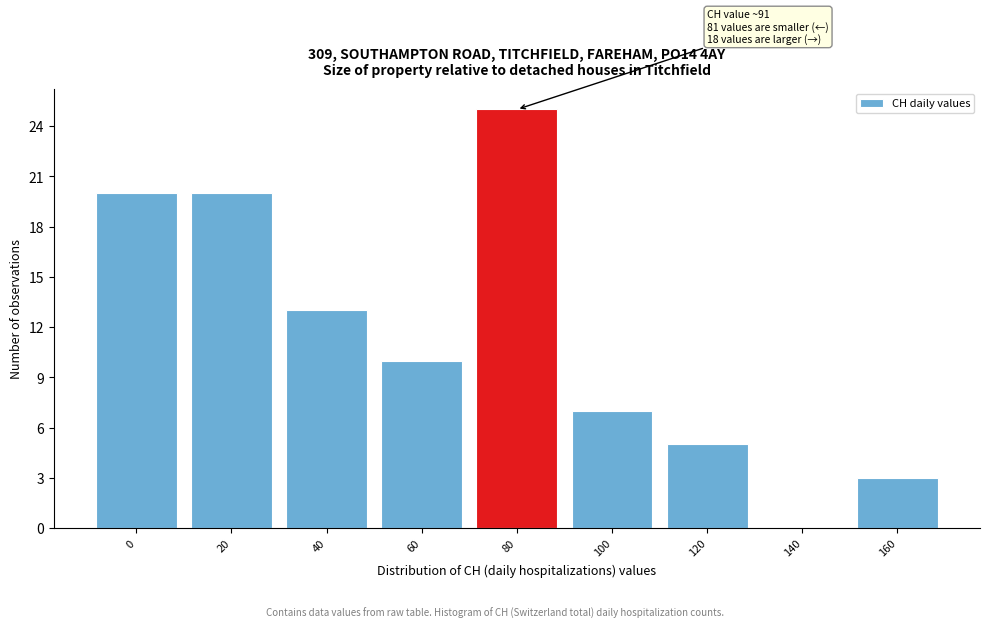

Reading right to left, extract all data points from this chart.

160=3	140=0	120=5	100=7	80=25	60=10	40=13	20=20	0=20